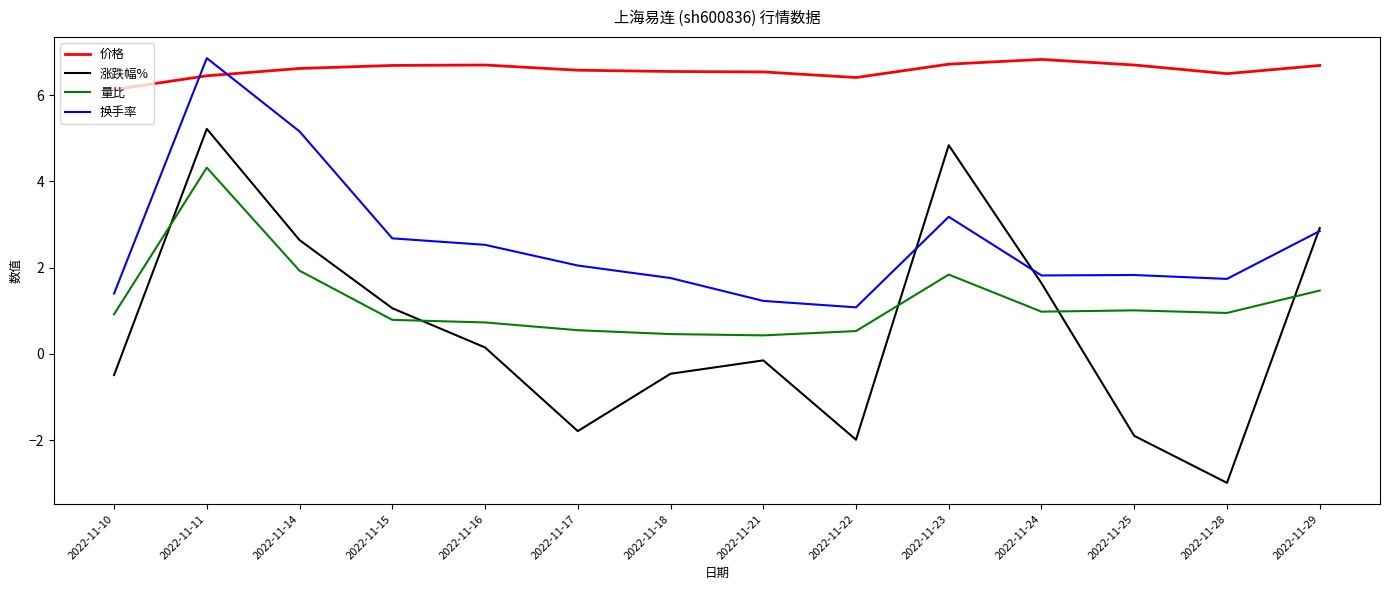

At how many categories does at least one series exceed 1?

14